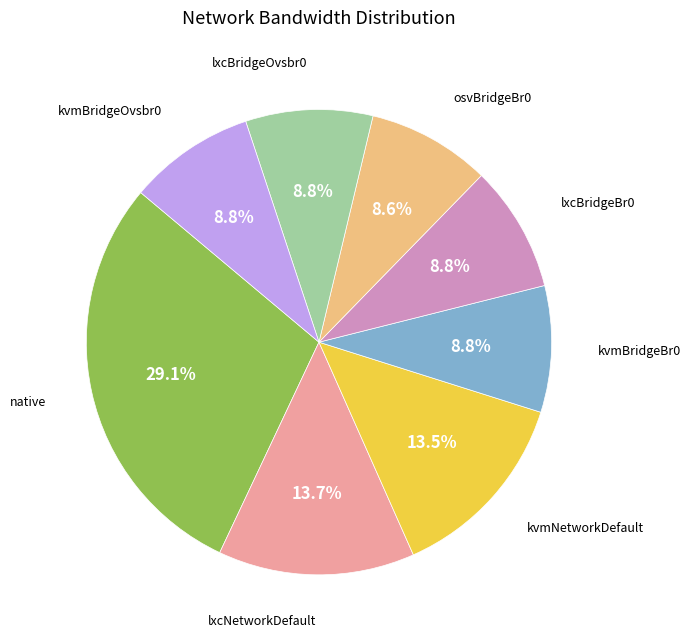

Is there any slice that represents more than half of the pie?

No